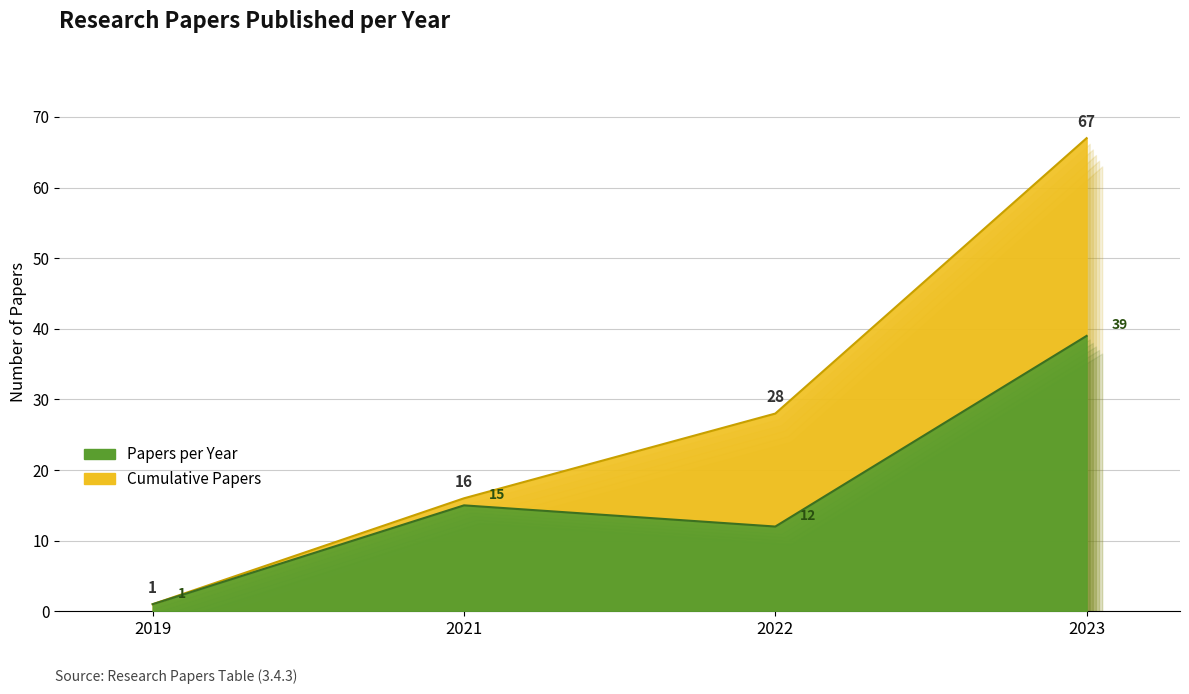

What is the difference between the second highest and second lowest values?

3